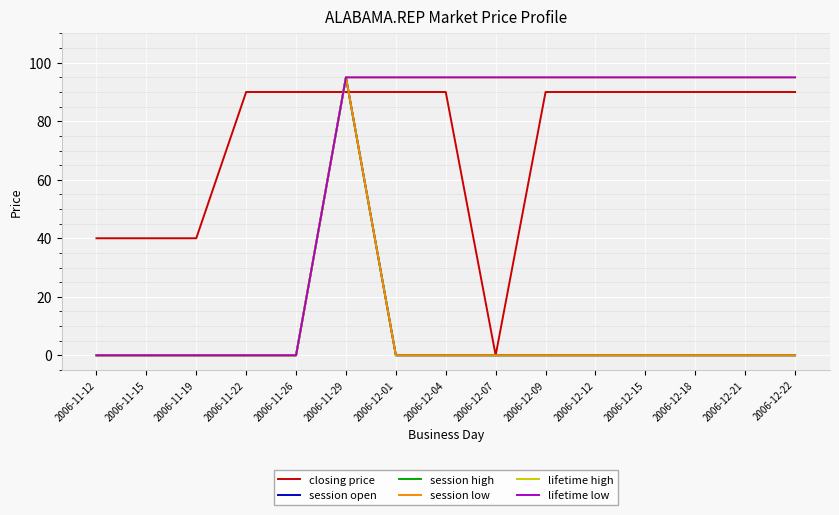

Which series changed the most between 2006-11-15 and 2006-12-15?

lifetime high